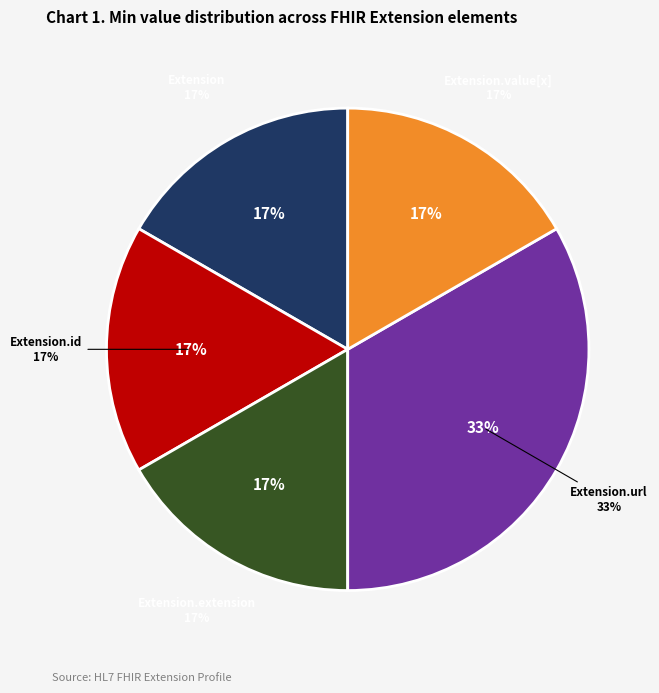

What is the smallest slice in the pie chart?

Extension